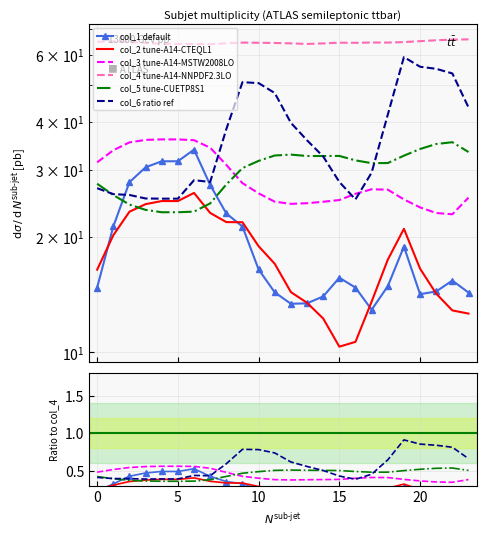

Which series changed the most between 5 and 9?

col_6 ratio ref